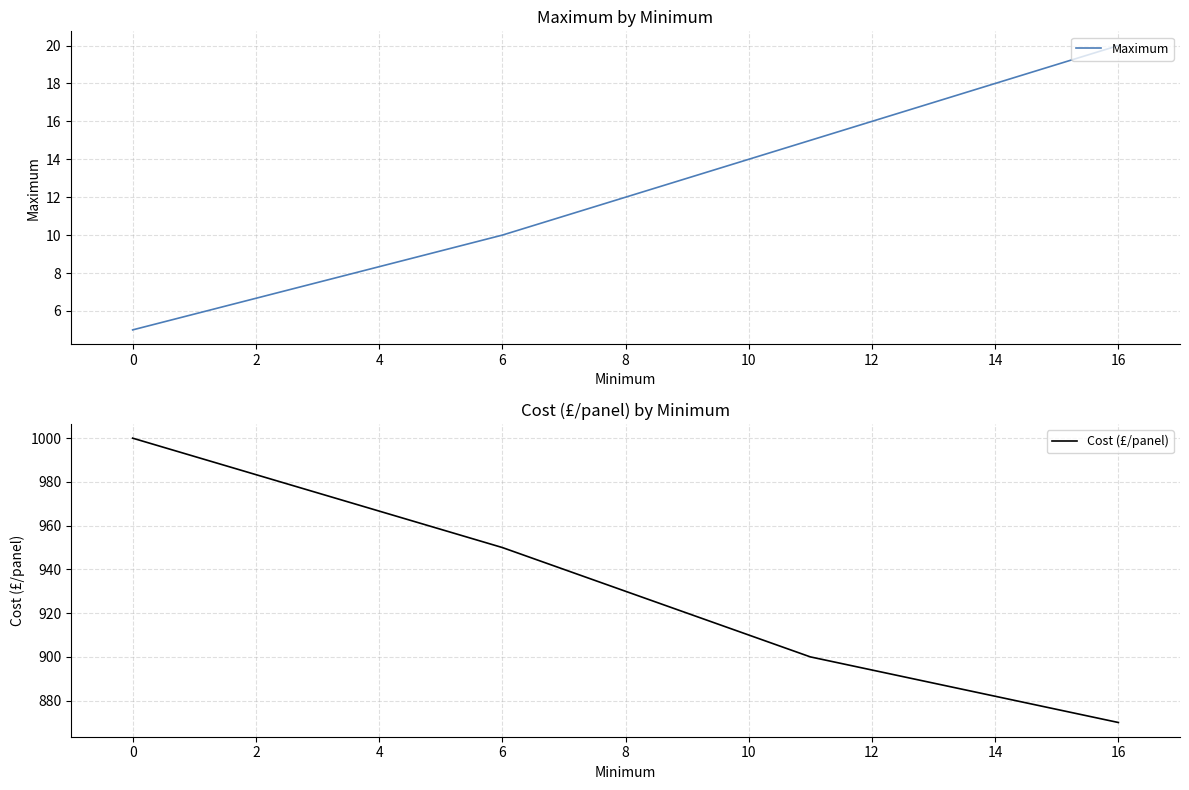

Is it true that Maximum equals 10 at 6?

True